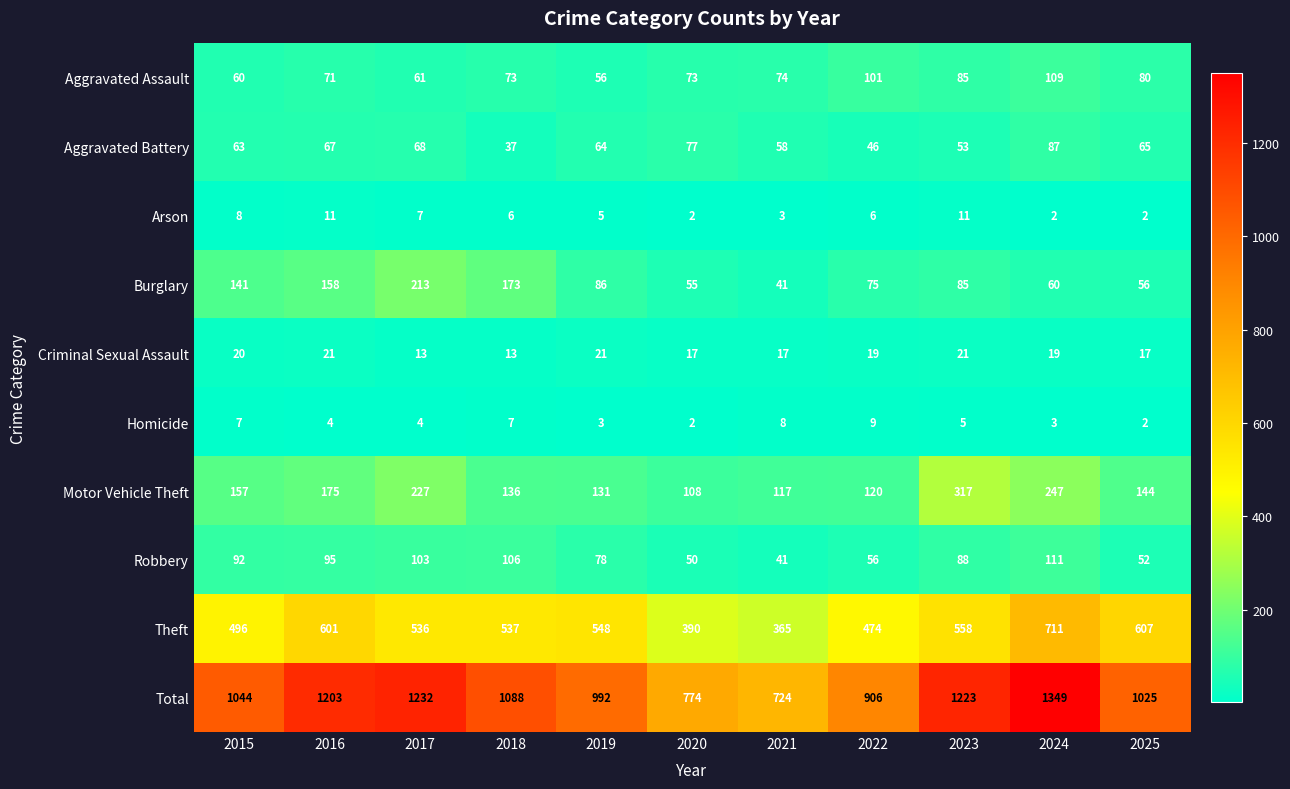

How many categories are shown in the chart?

11